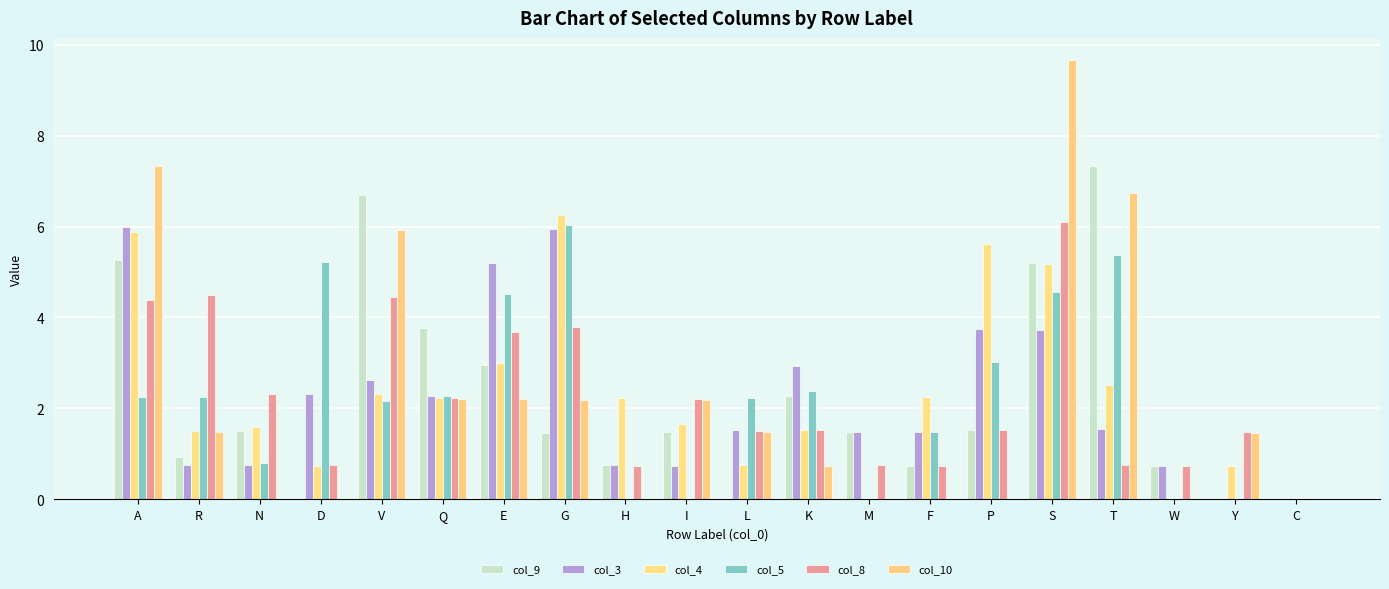

What are all the series names shown in the legend?

col_9, col_3, col_4, col_5, col_8, col_10